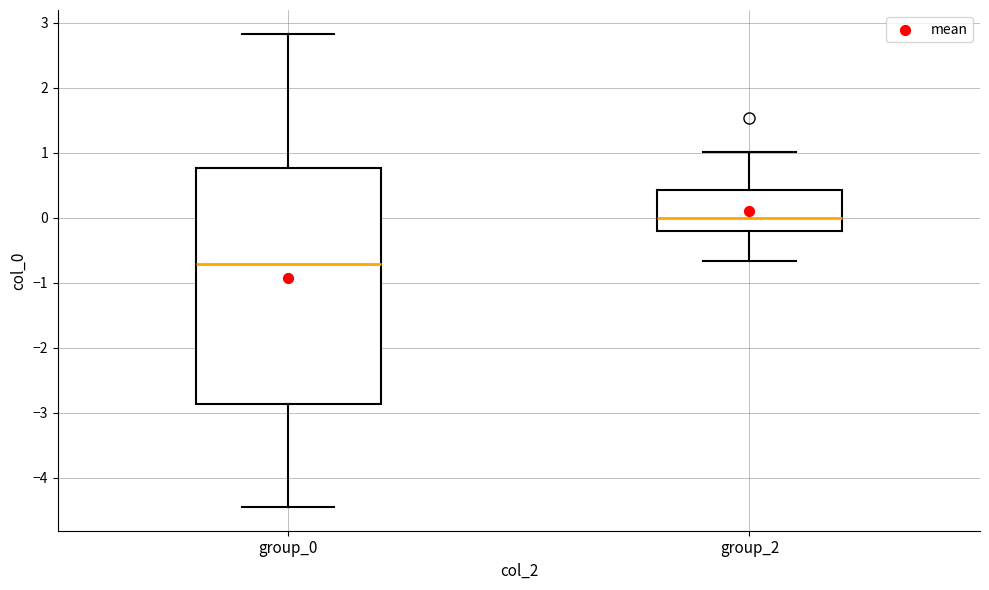

Comparing the boxes themselves (not the whiskers), which one is the tallest?

group_0